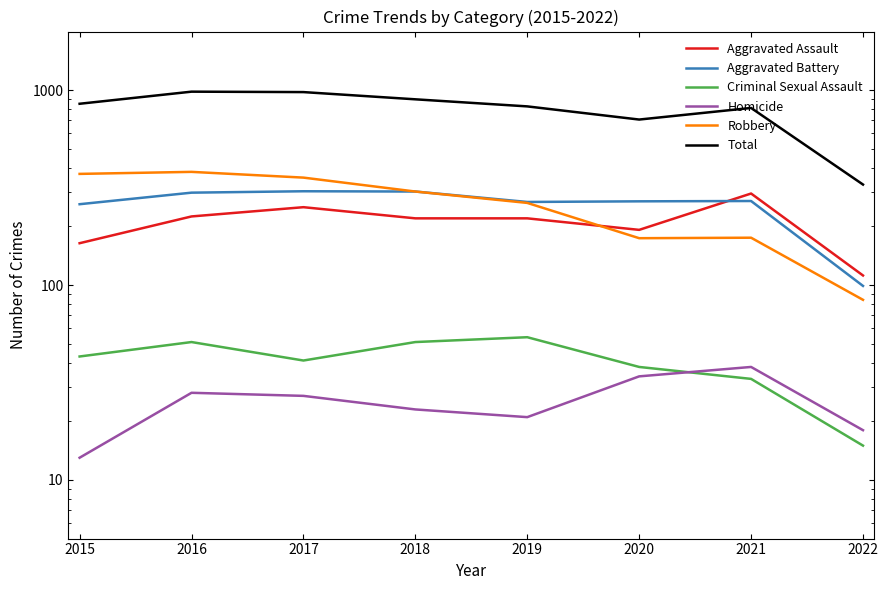

What is the minimum value shown in the chart?

13